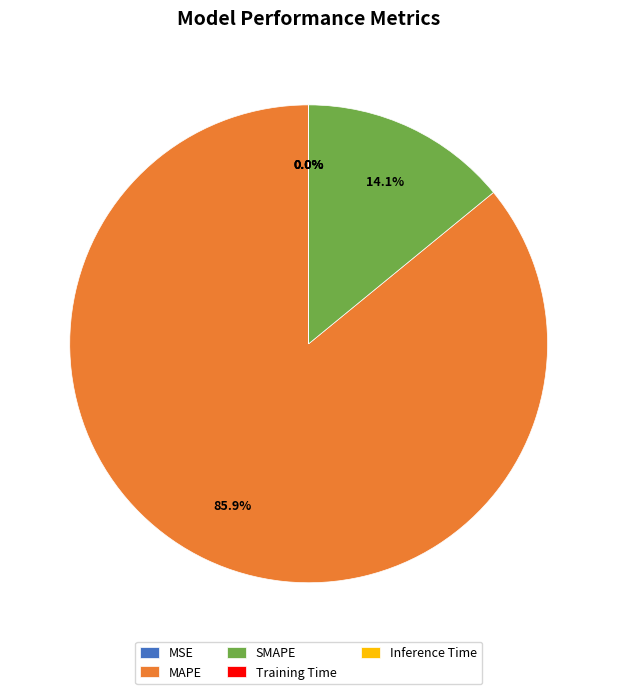

Which slice is the largest?

MAPE